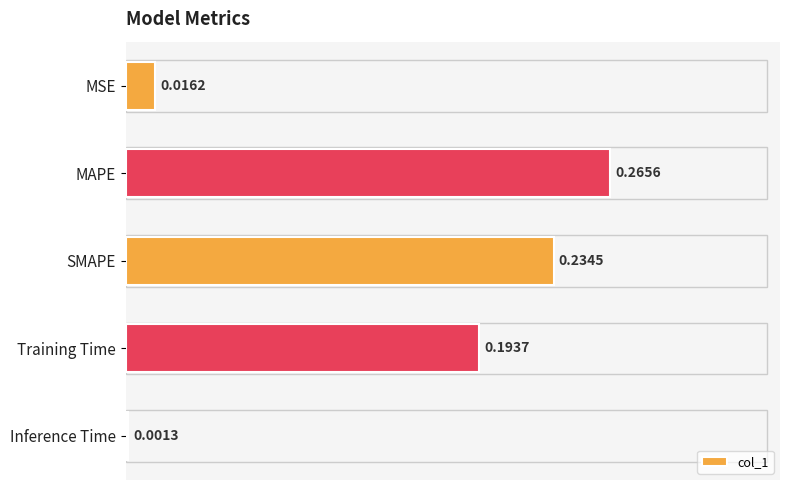

What is the label of the 5th bar from the bottom?

MSE